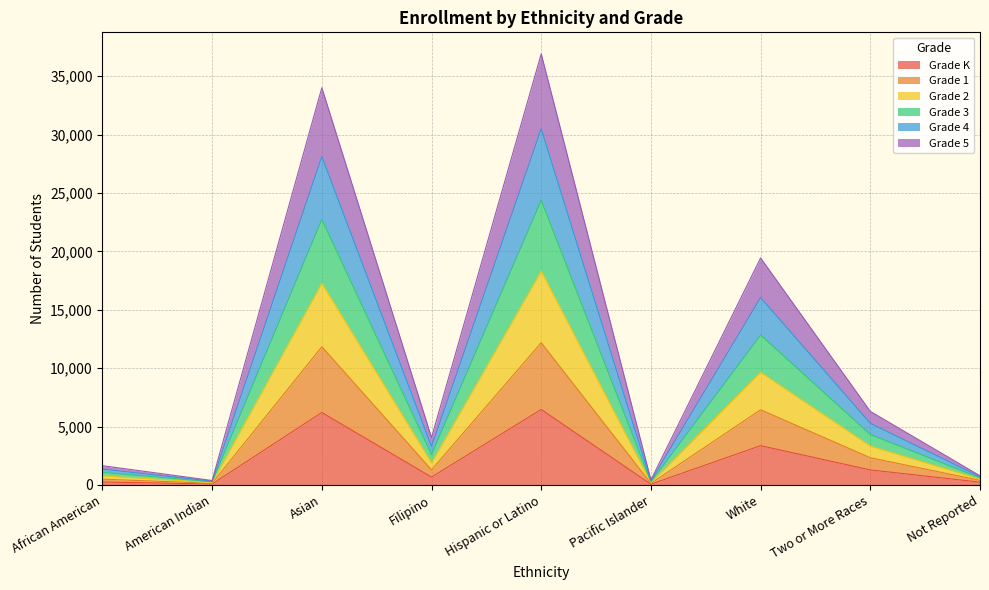

Rank the series at Not Reported from highest to lowest value.

Grade 2, Grade 3, Grade 4, Grade 5, Grade 1, Grade K